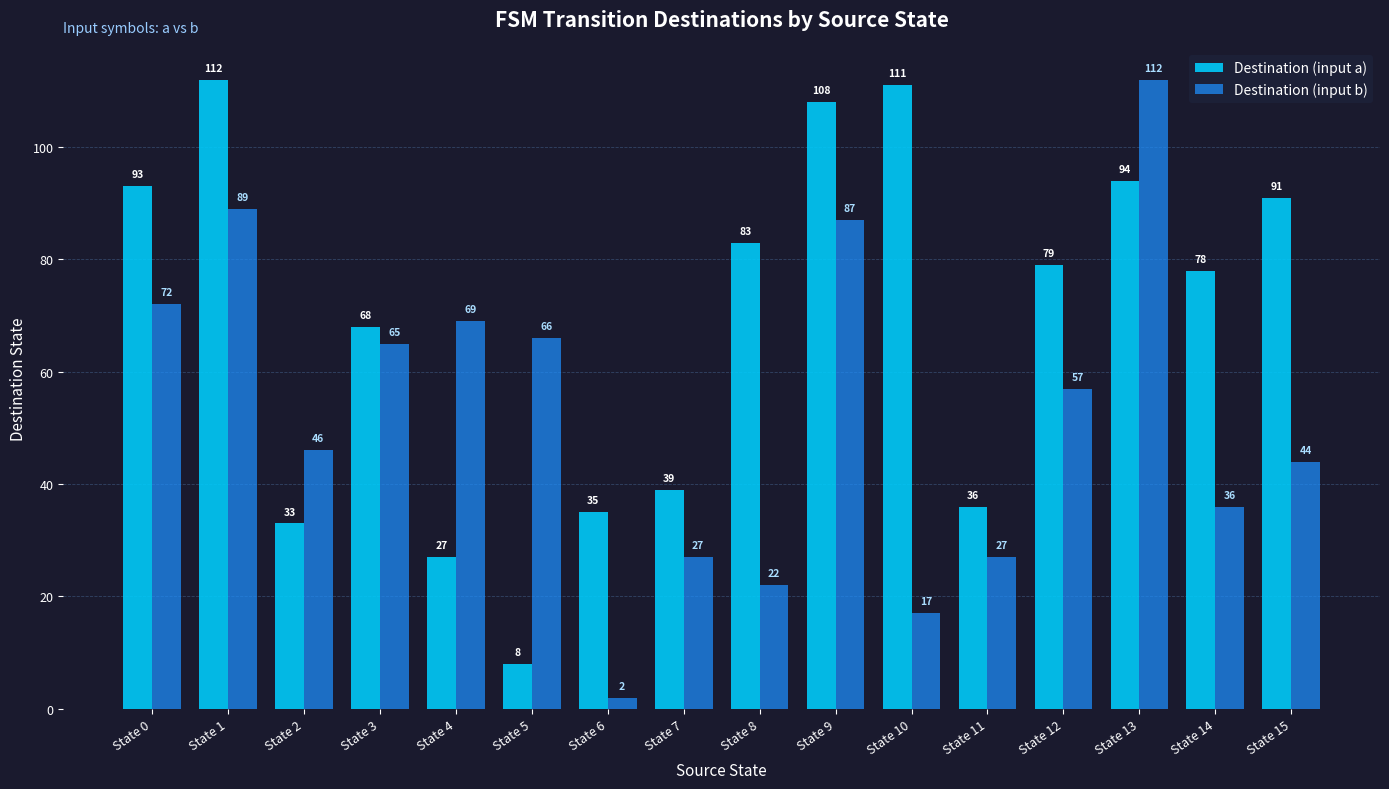

Reading right to left, extract all data points from this chart.

Destination (input a): State 15=91	State 14=78	State 13=94	State 12=79	State 11=36	State 10=111	State 9=108	State 8=83	State 7=39	State 6=35	State 5=8	State 4=27	State 3=68	State 2=33	State 1=112	State 0=93
Destination (input b): State 15=44	State 14=36	State 13=112	State 12=57	State 11=27	State 10=17	State 9=87	State 8=22	State 7=27	State 6=2	State 5=66	State 4=69	State 3=65	State 2=46	State 1=89	State 0=72